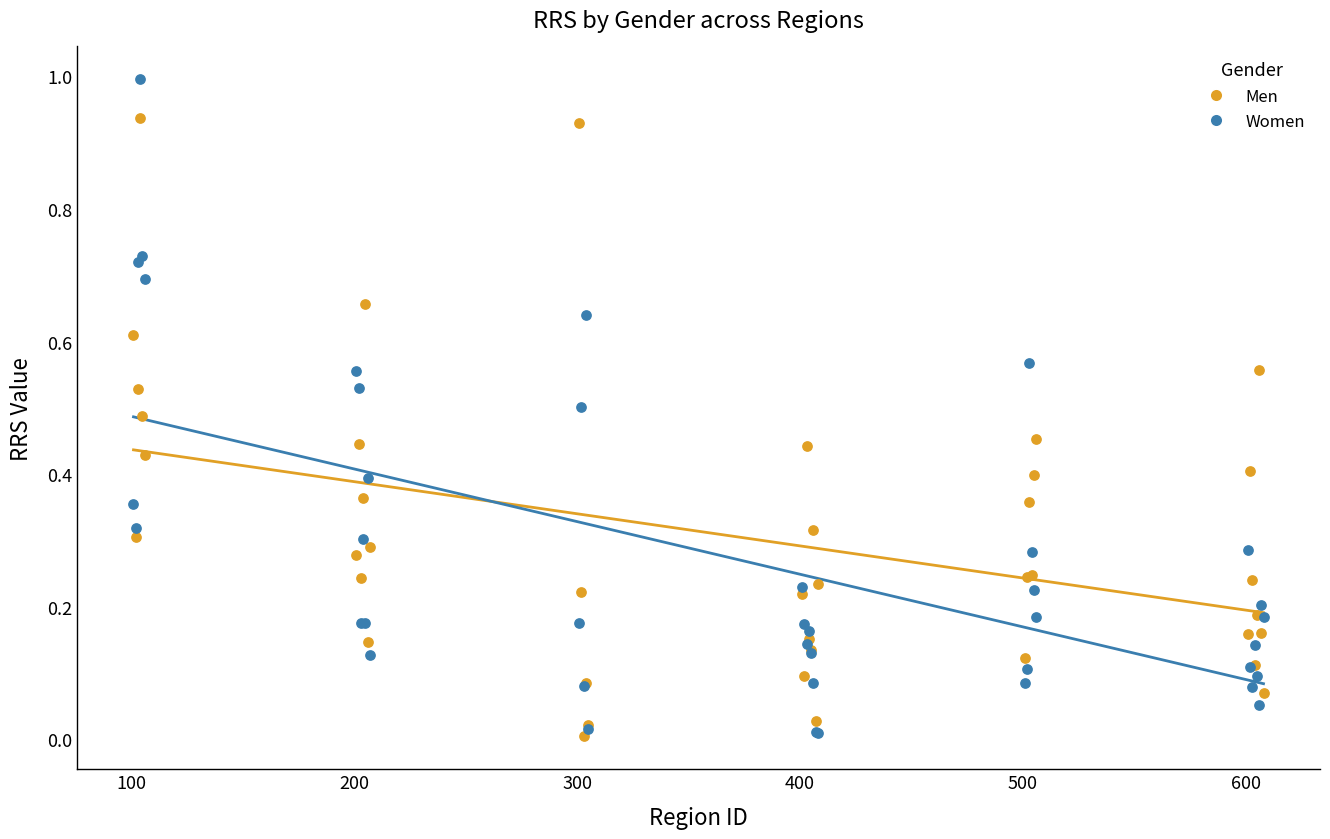

What are all the series names shown in the legend?

Men, Women